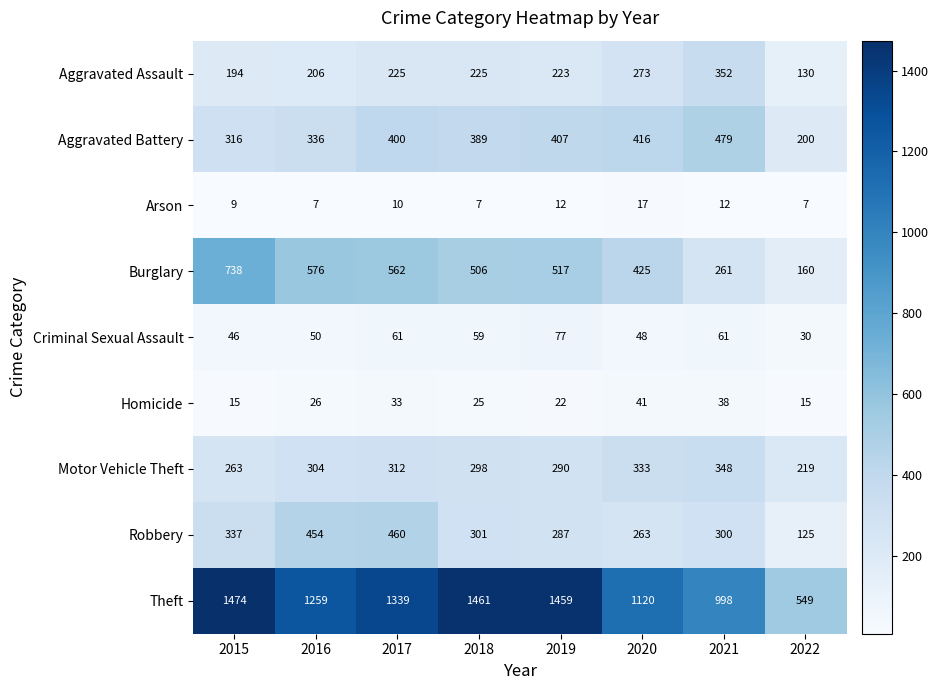

What is the sum of all Theft values?

9659